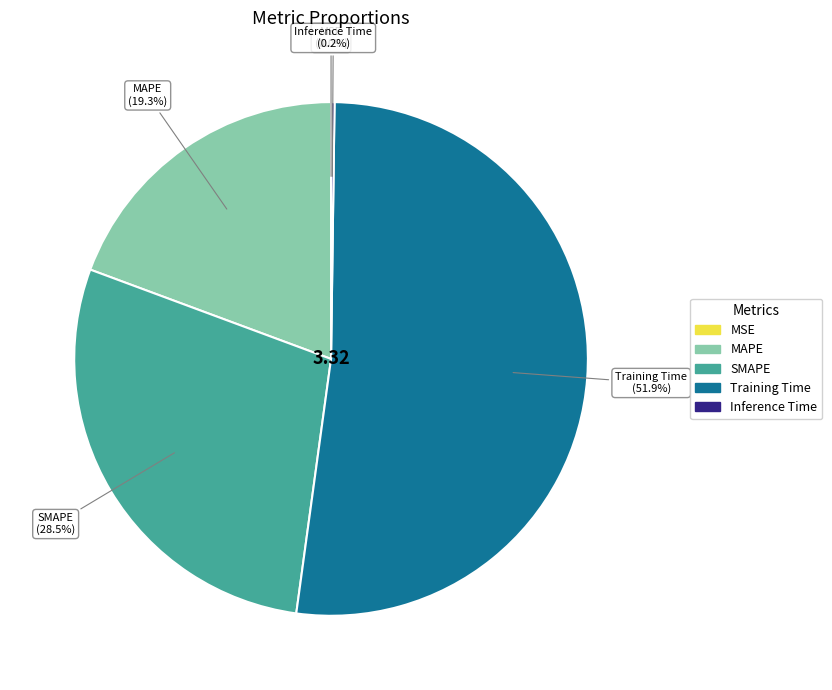

What is the largest slice in the pie chart?

Training Time